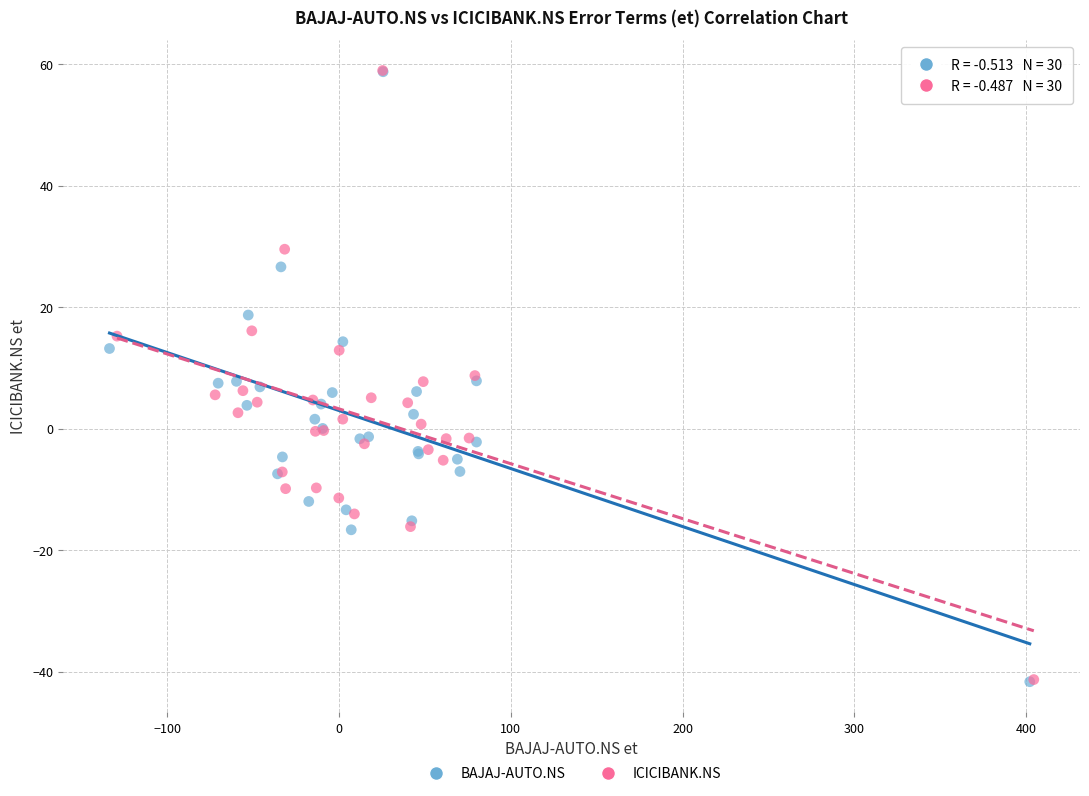

Which series has the widest spread of Y values?

BAJAJ-AUTO.NS